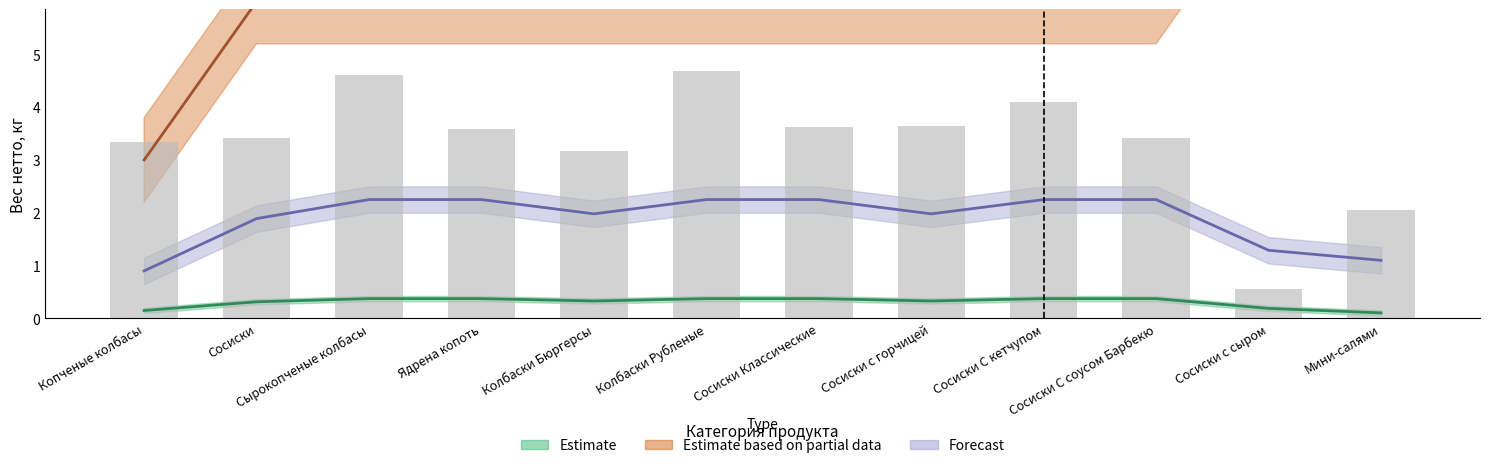

What is the label of the 1st bar from the right?

Мини-салями